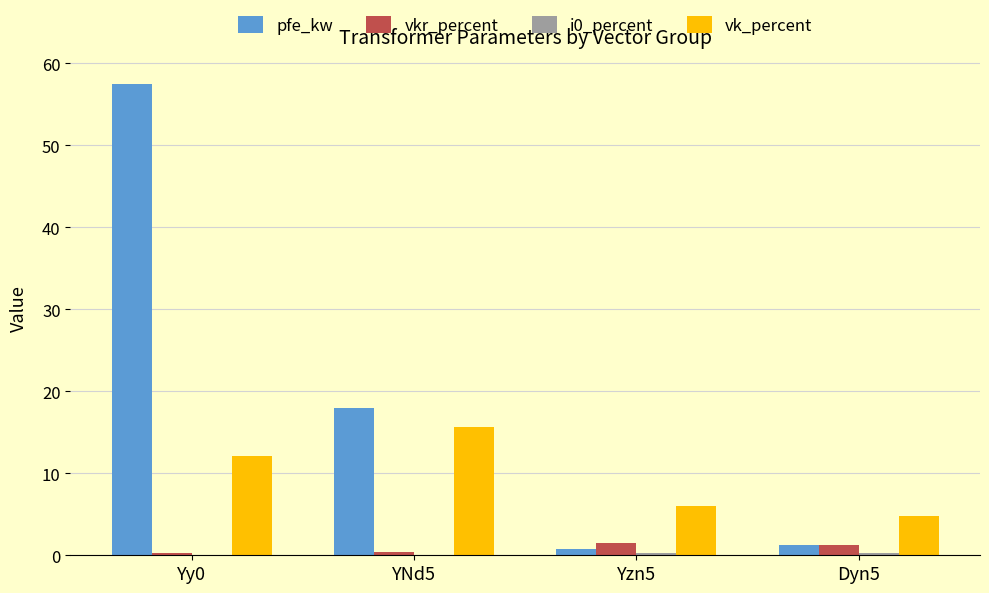

The vk_percent series shows 7.5 at Dyn5. True or false?

False